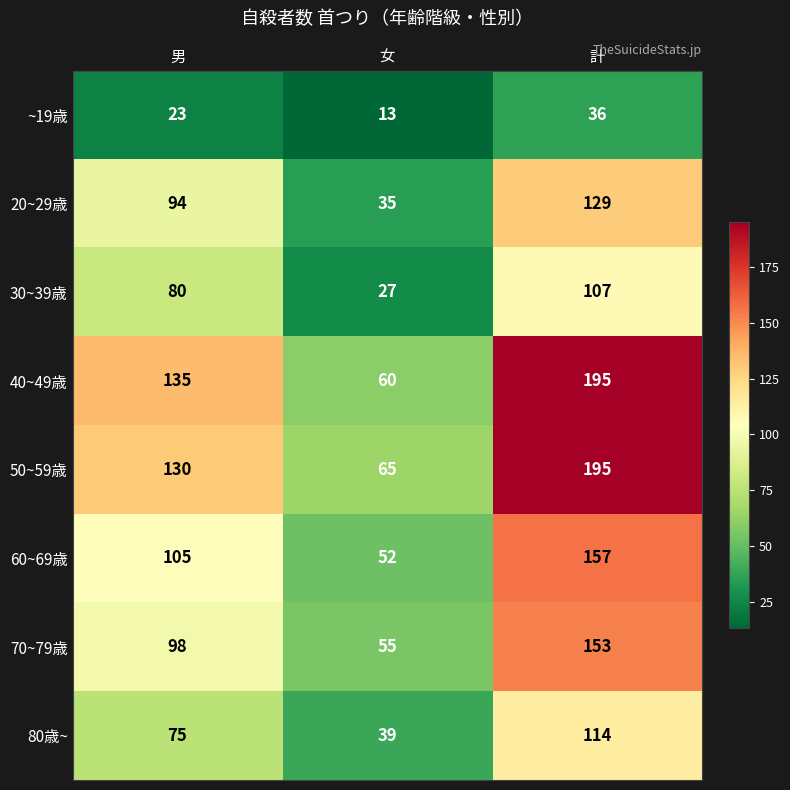

Rank the categories by 20~29歳 value from highest to lowest.

計, 男, 女